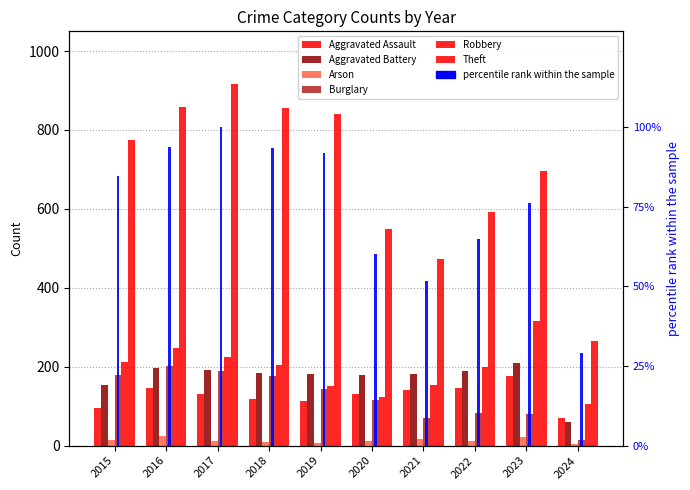

Are the bars horizontal?

No